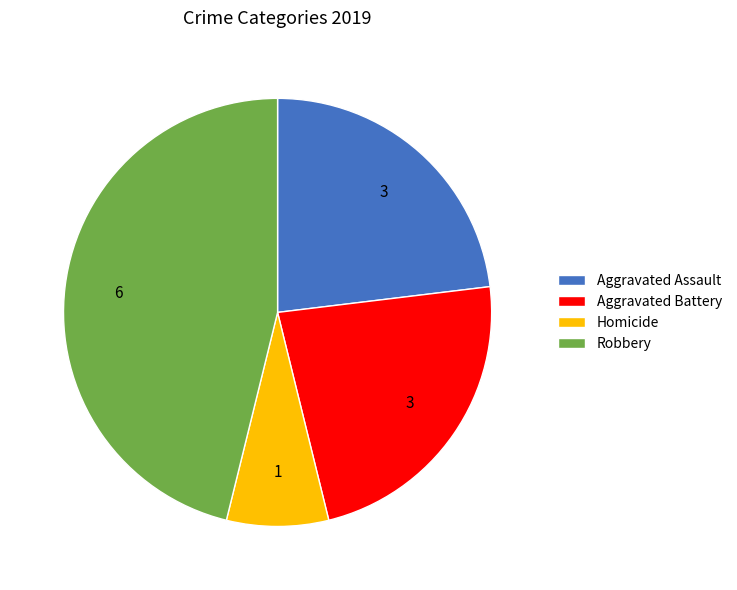

Which category has the biggest portion of the pie?

Robbery